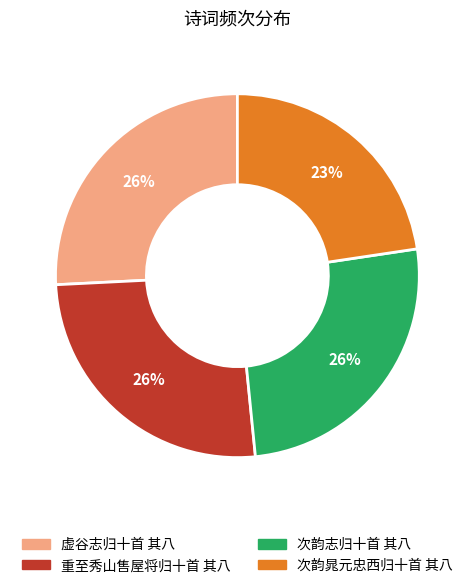

True or false: 次韵晁元忠西归十首 其八 accounts for 11% of the total.

False